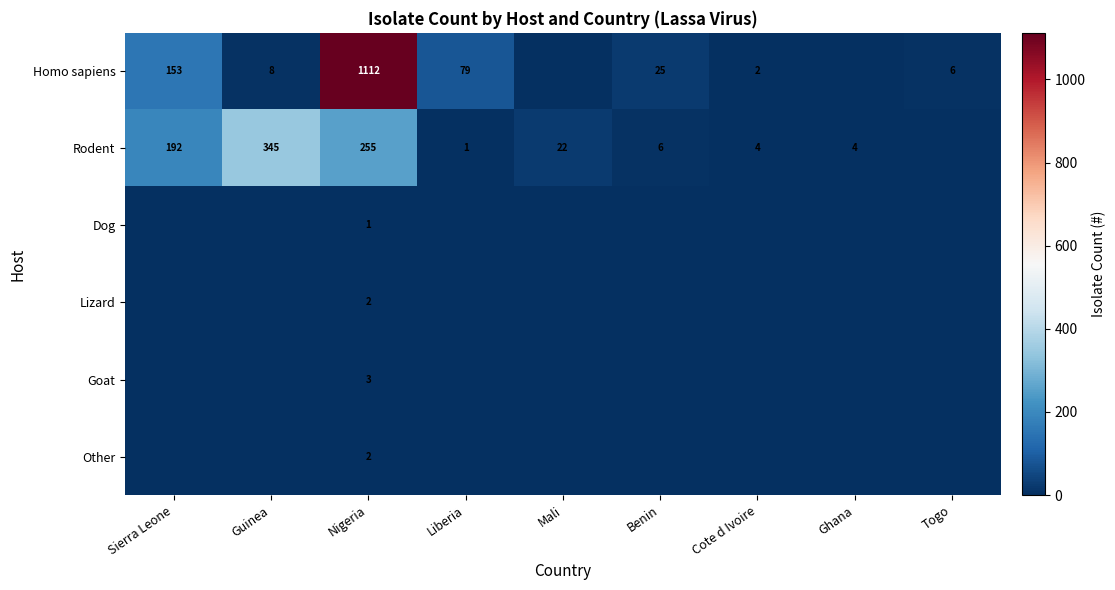

True or false: Homo sapiens has a value of 25 at Benin.

True